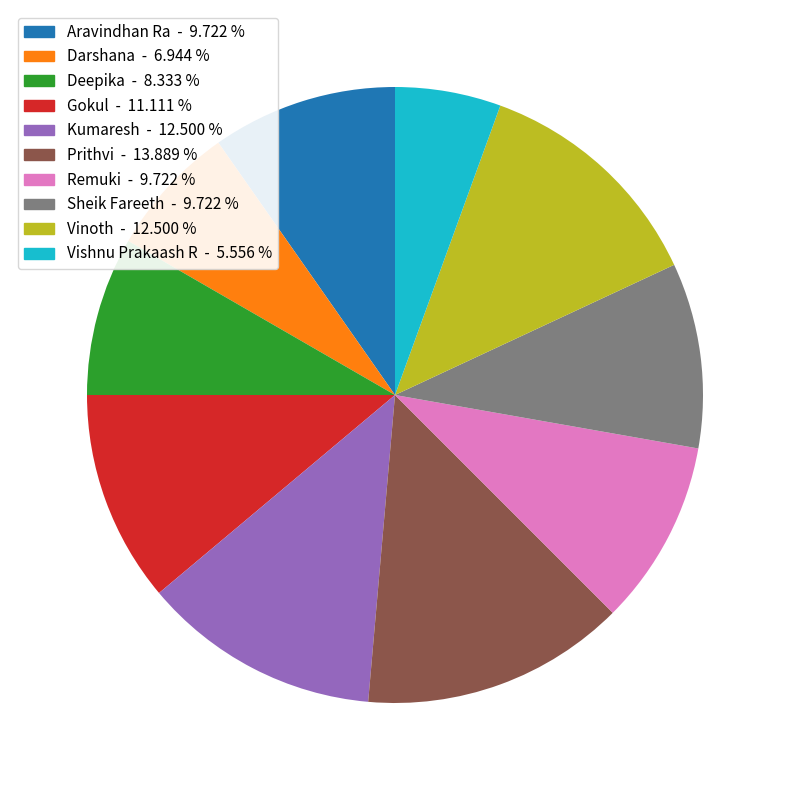

What is the largest slice in the pie chart?

Prithvi